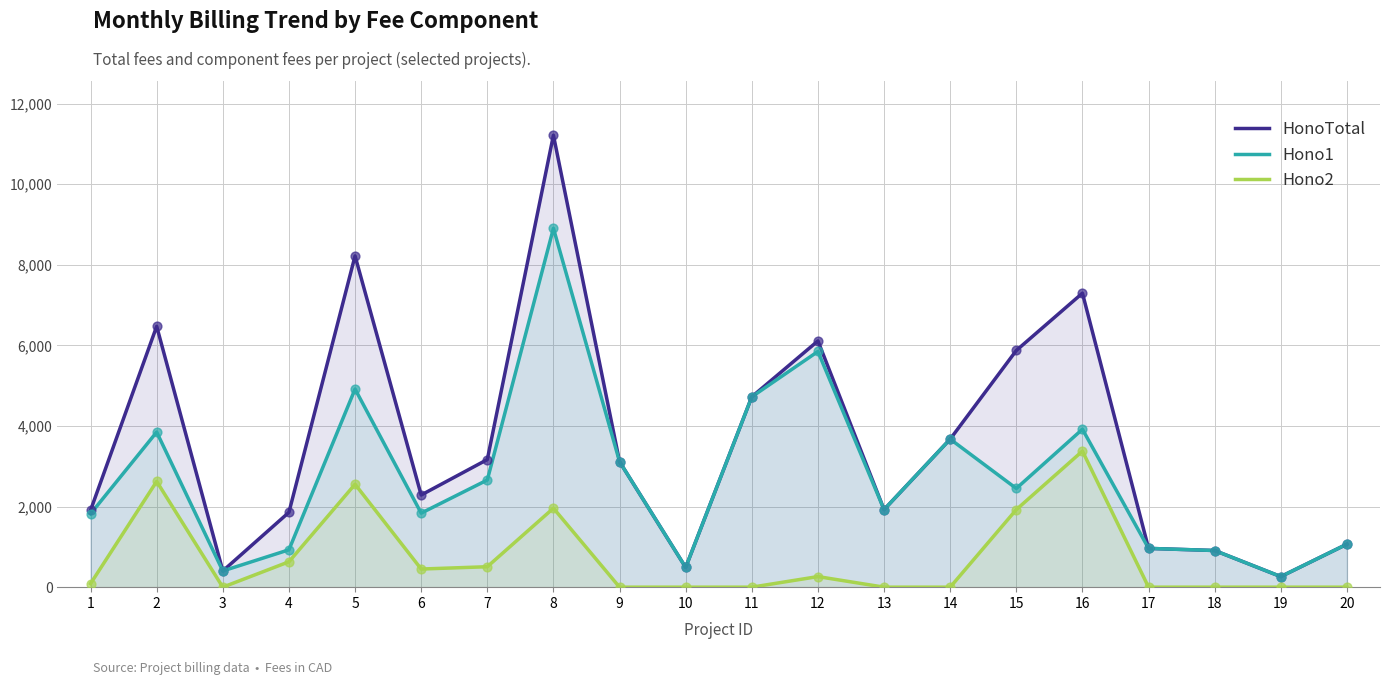

Which series has the largest Y range (max minus min)?

HonoTotal